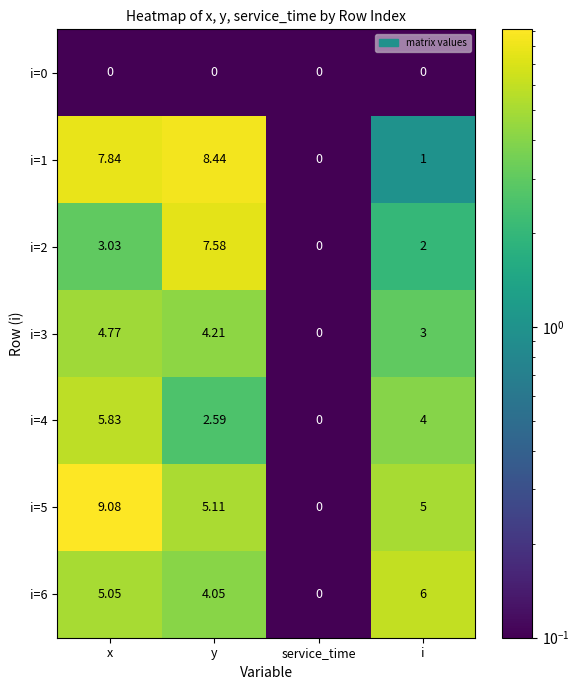

At which label does i=4 reach its peak?

x